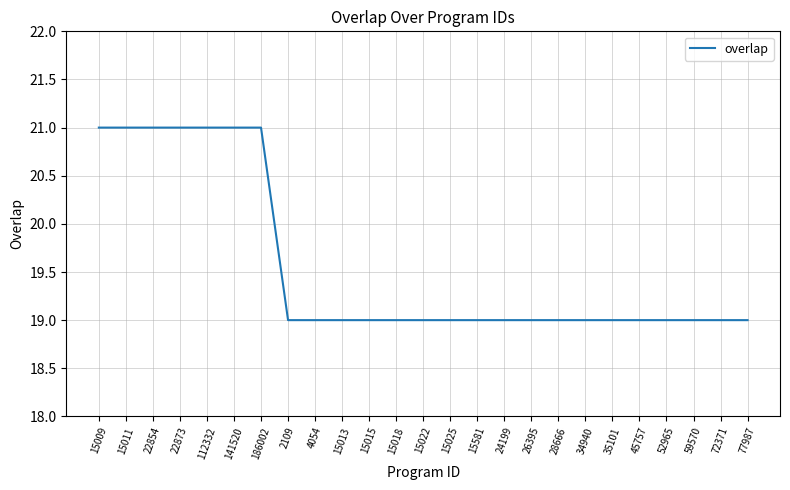

Is this an area chart (filled region under the line)?

No